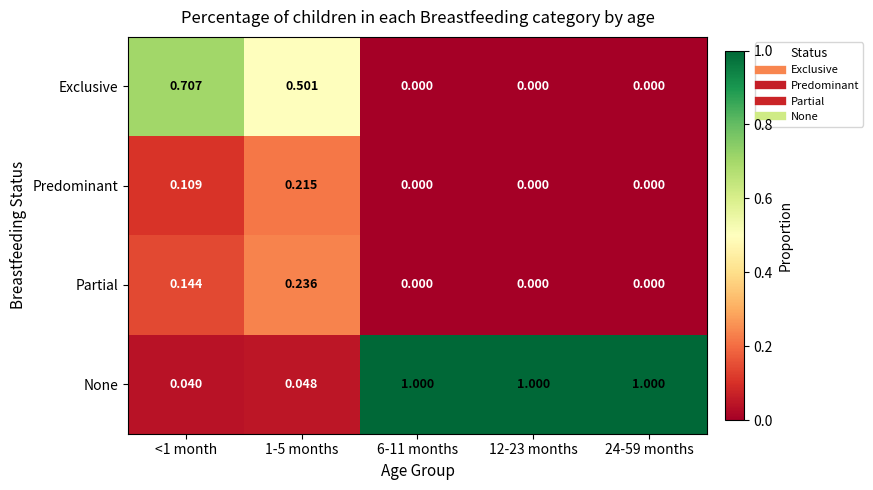

Which series has the largest total across all categories?

None